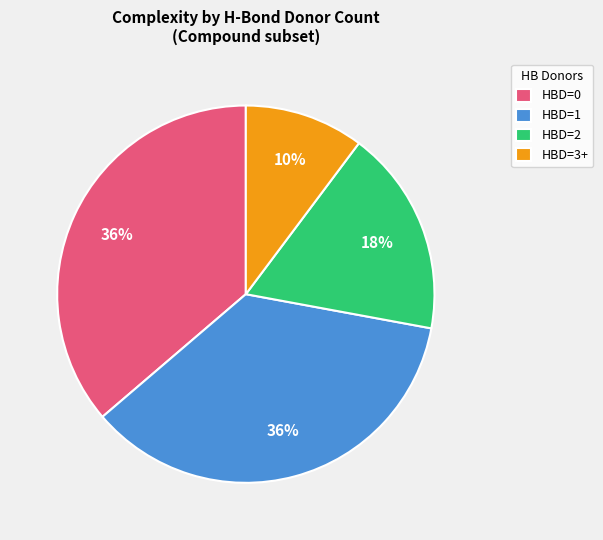

Count the number of slices in the pie.

4